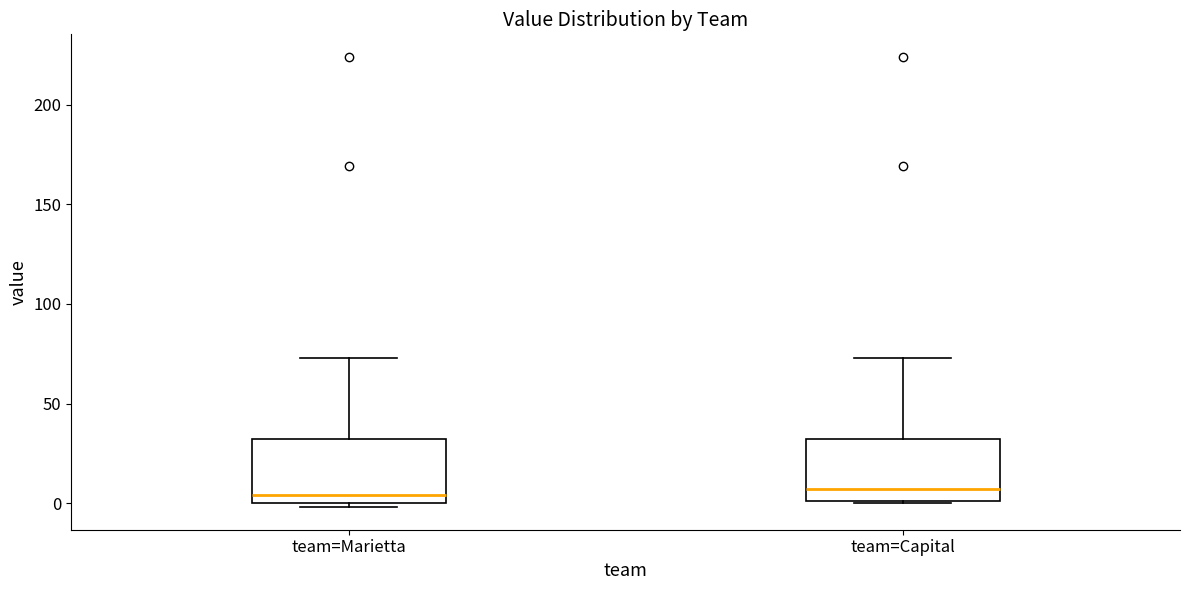

Reading left to right, read every box against the y-axis: the position of its median line, the range the box covers, and the ends of its whiskers. The values are not printed on the chart, so give them approximately, as read against the axis.

team=Marietta: median 5, box 0 to 30, whiskers 0 (just below the box's lower edge) to 75
team=Capital: median 5, box 0 to 30, whiskers 0 to 75